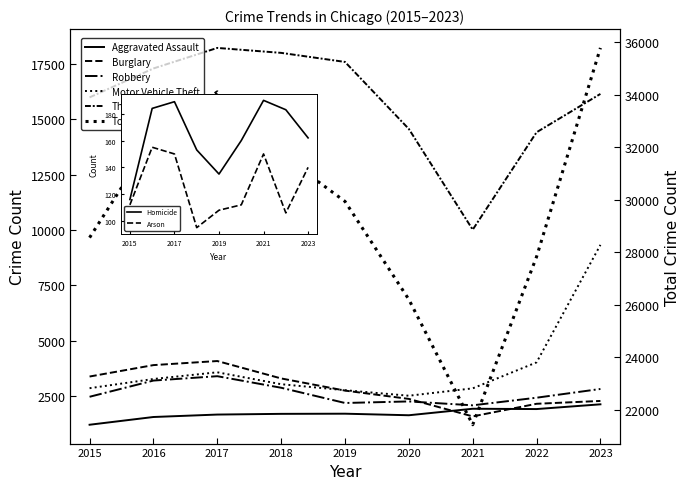

Is it true that Burglary equals 738 at 2018?

False